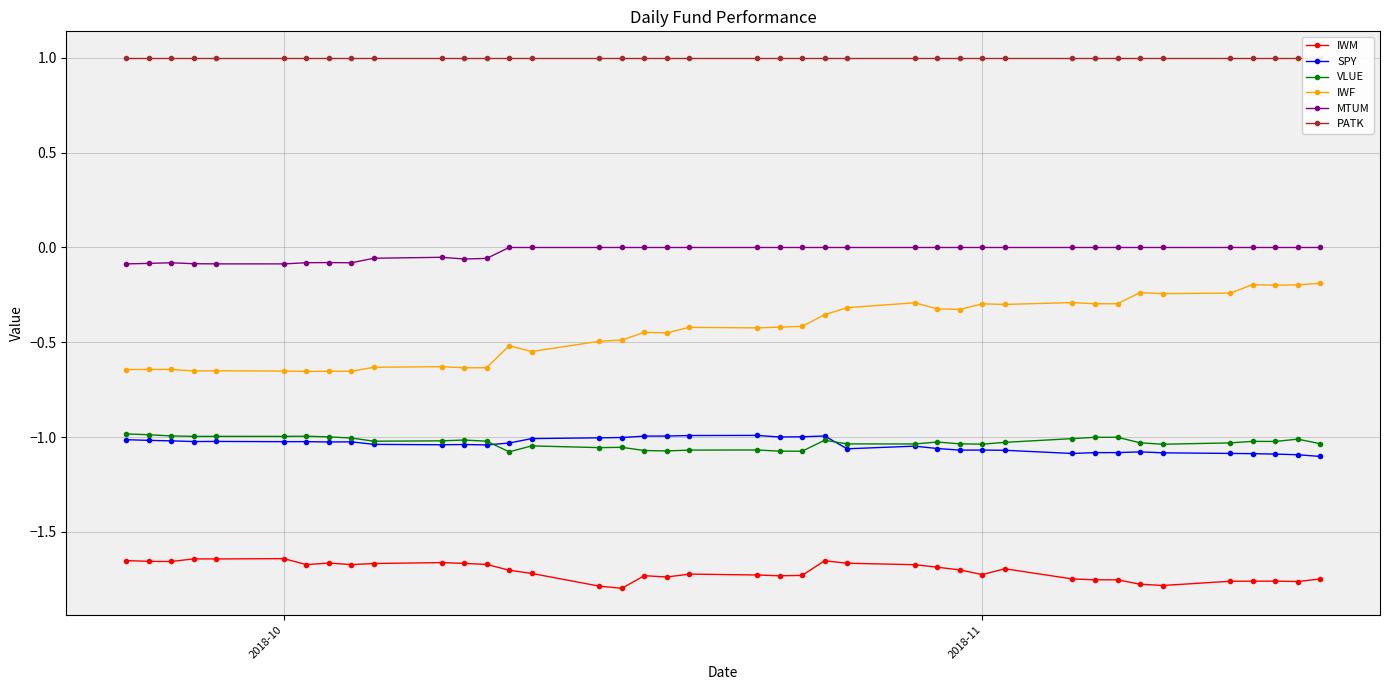

True or false: VLUE and IWM intersect in this chart.

False